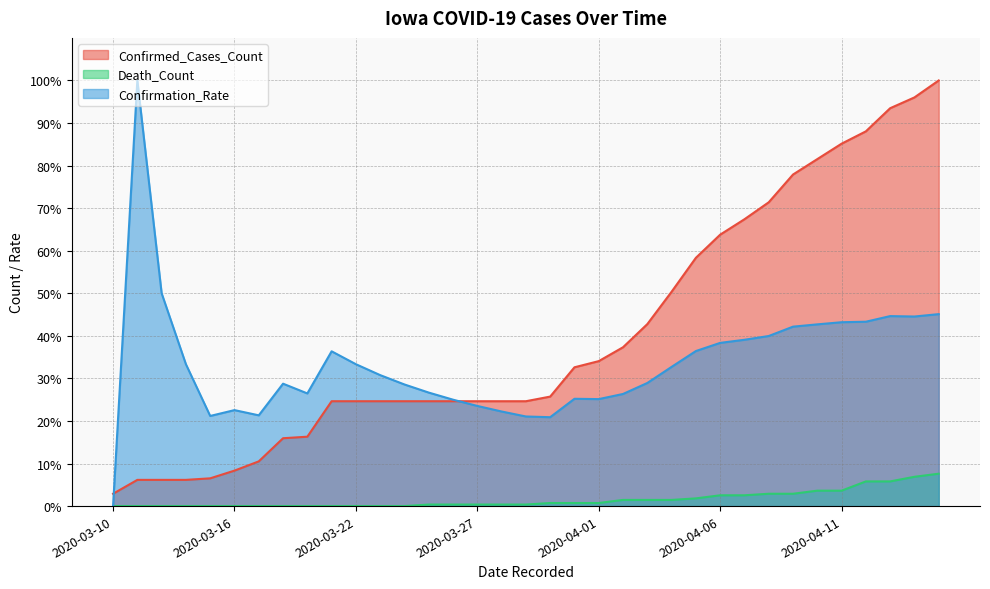

Rank the series by their average value, from highest to lowest.

Confirmed_Cases_Count, Confirmation_Rate, Death_Count